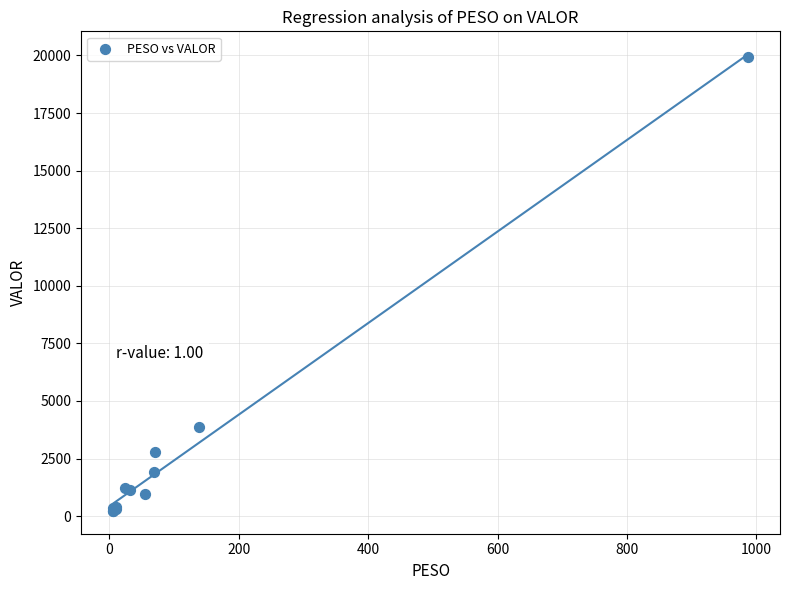

What Y value in the scatter plot is closest to 10072?

3874.5